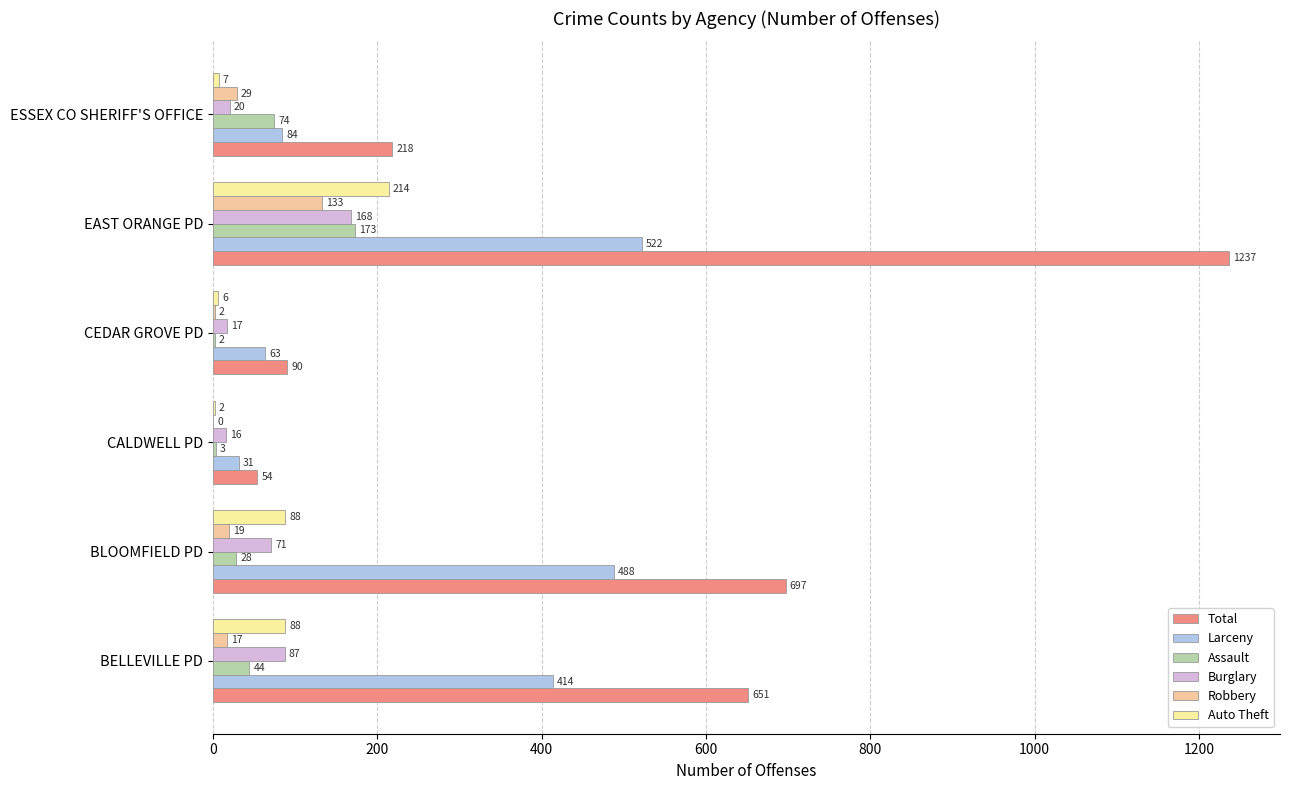

What is the sum of all Larceny values?

1602